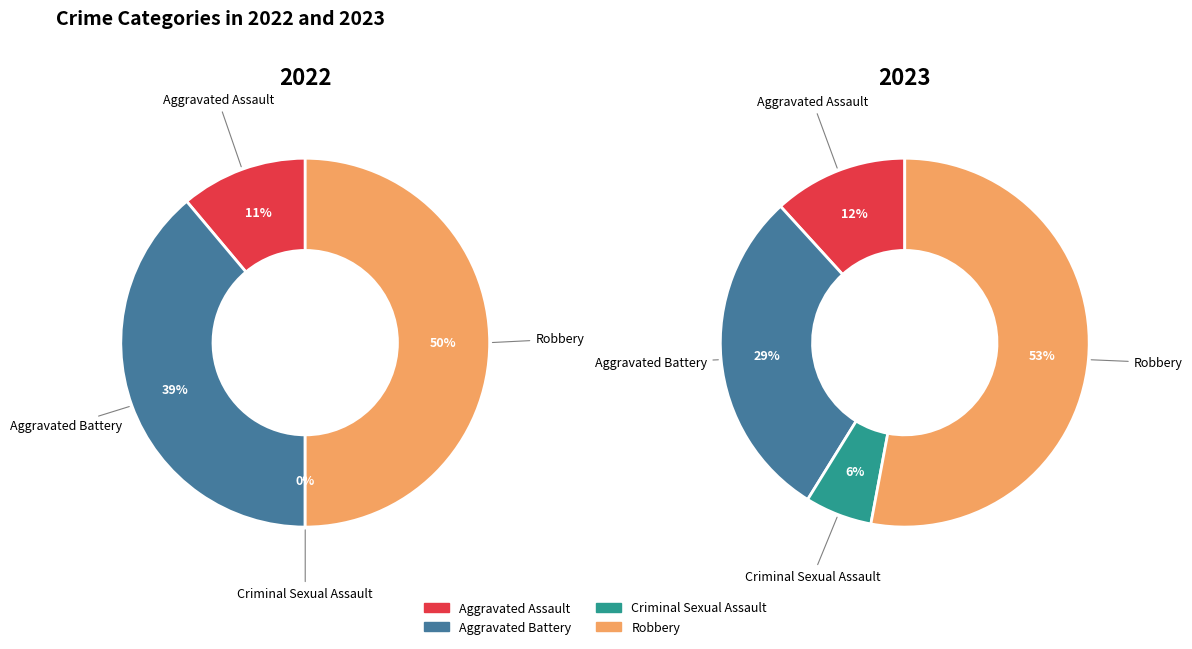

Which slice is the smallest?

Criminal Sexual Assault